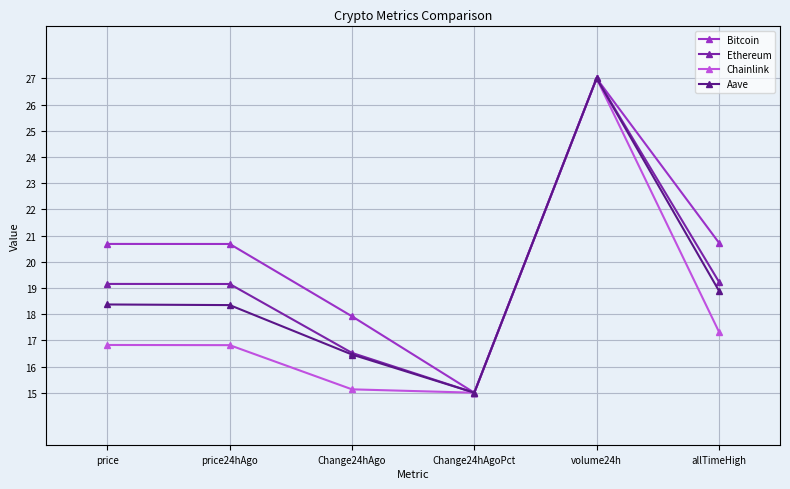

What is the spread (max minus min) of values at price?

3.9